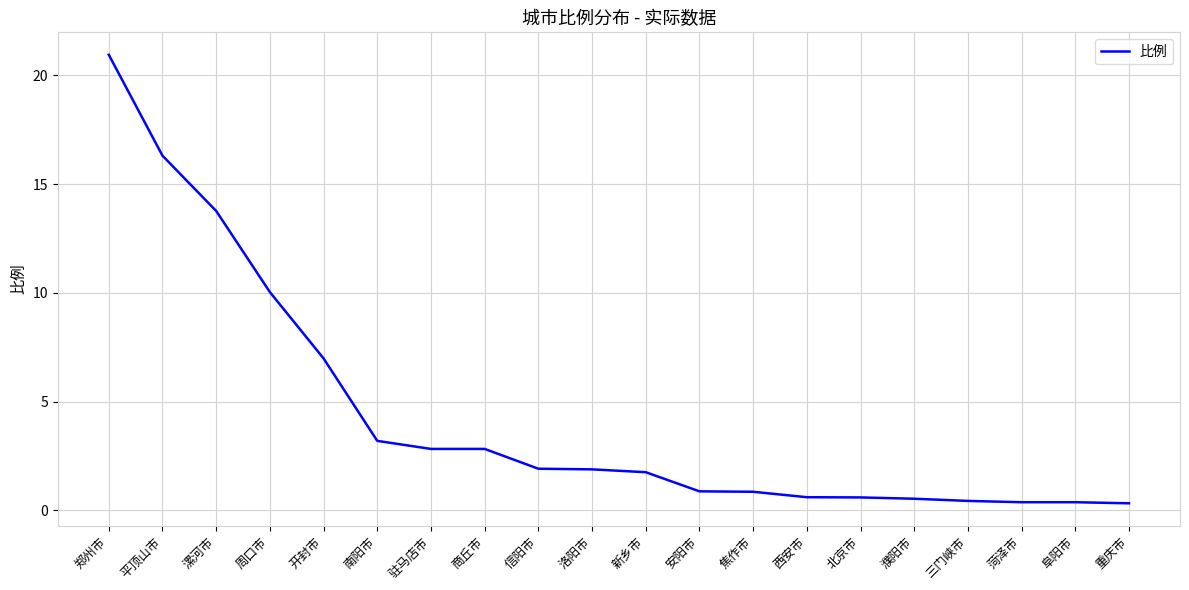

How many lines are shown in the chart?

1